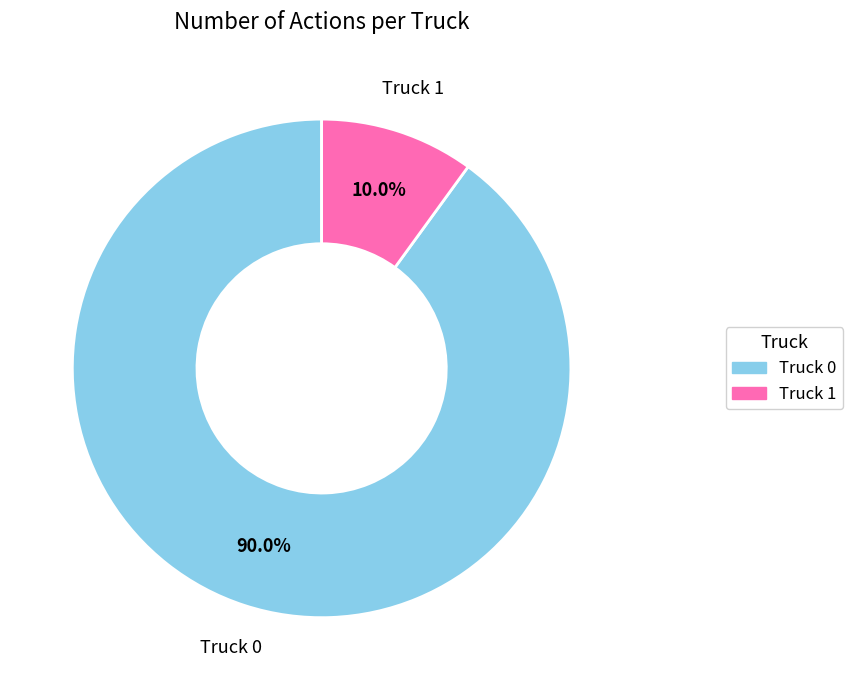

Which category has the smallest portion of the pie?

Truck 1